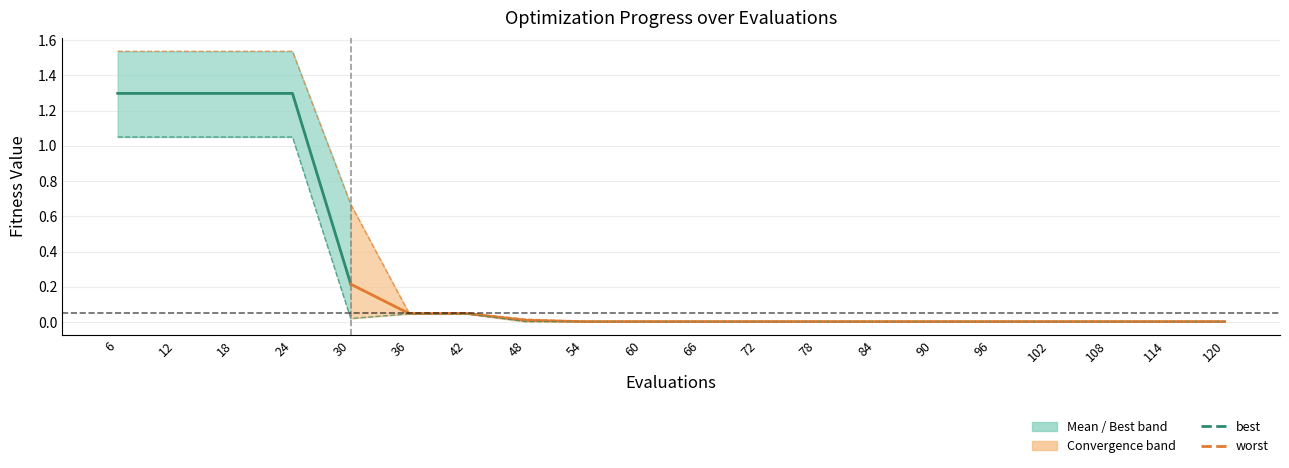

In mean, how many points are lower than both neighbors (excluding endpoints)?

2